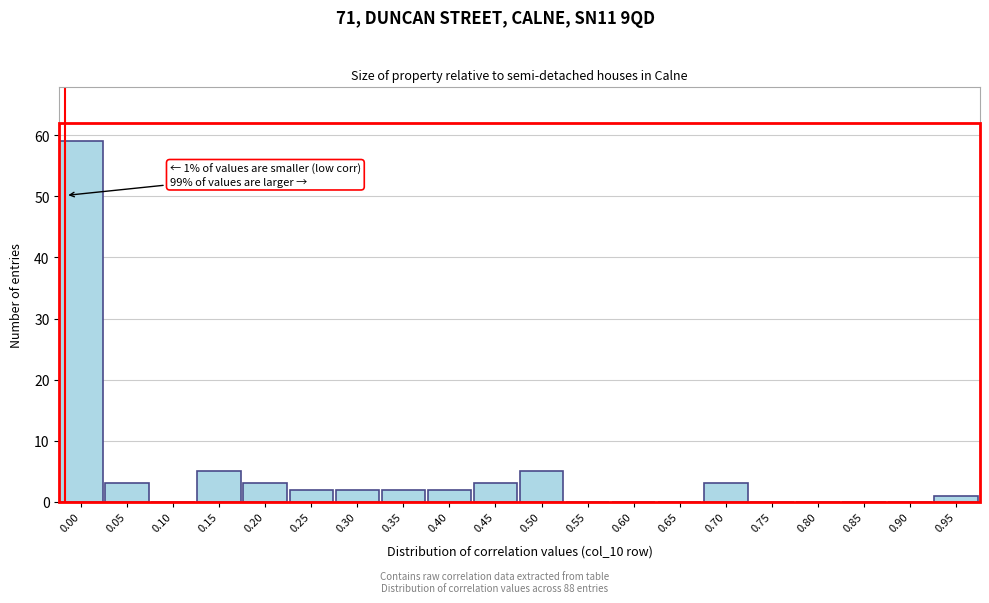

Reading left to right, list all the values displayed in this chart.

0.00=59	0.05=3	0.10=0	0.15=5	0.20=3	0.25=2	0.30=2	0.35=2	0.40=2	0.45=3	0.50=5	0.55=0	0.60=0	0.65=0	0.70=3	0.75=0	0.80=0	0.85=0	0.90=0	0.95=1